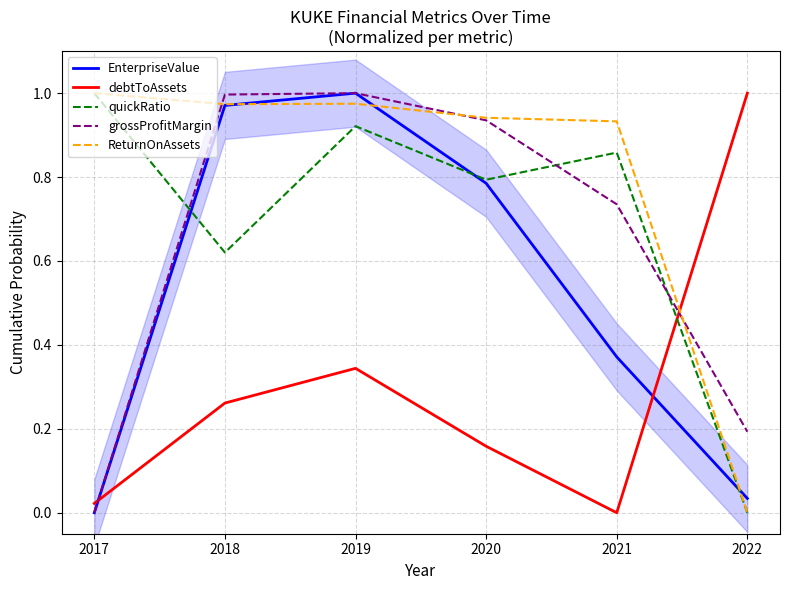

What are all the series names shown in the legend?

EnterpriseValue, debtToAssets, quickRatio, grossProfitMargin, ReturnOnAssets